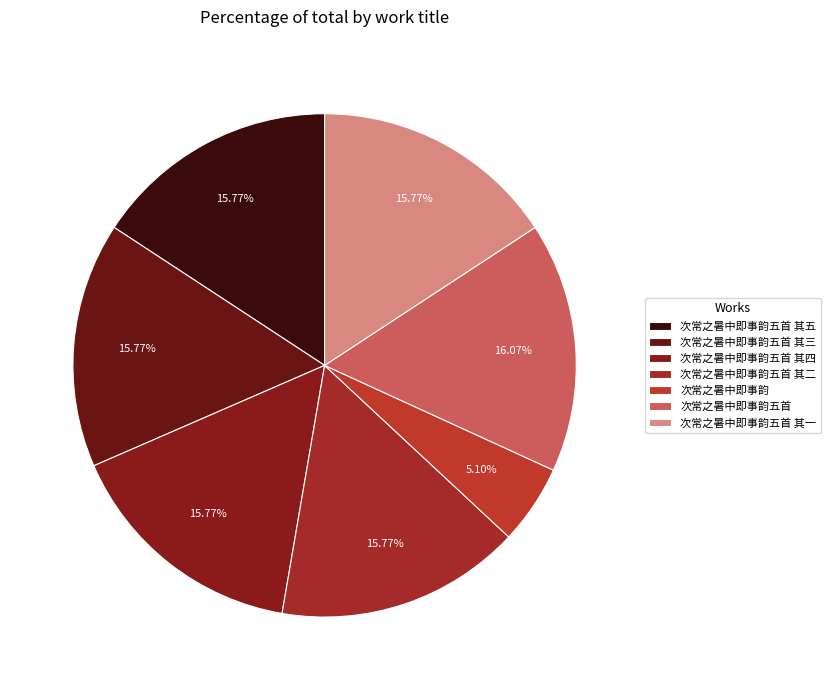

To the nearest percent, what is the combined percentage of 次常之暑中即事韵五首 其二 and 次常之暑中即事韵五首 其四?

32%